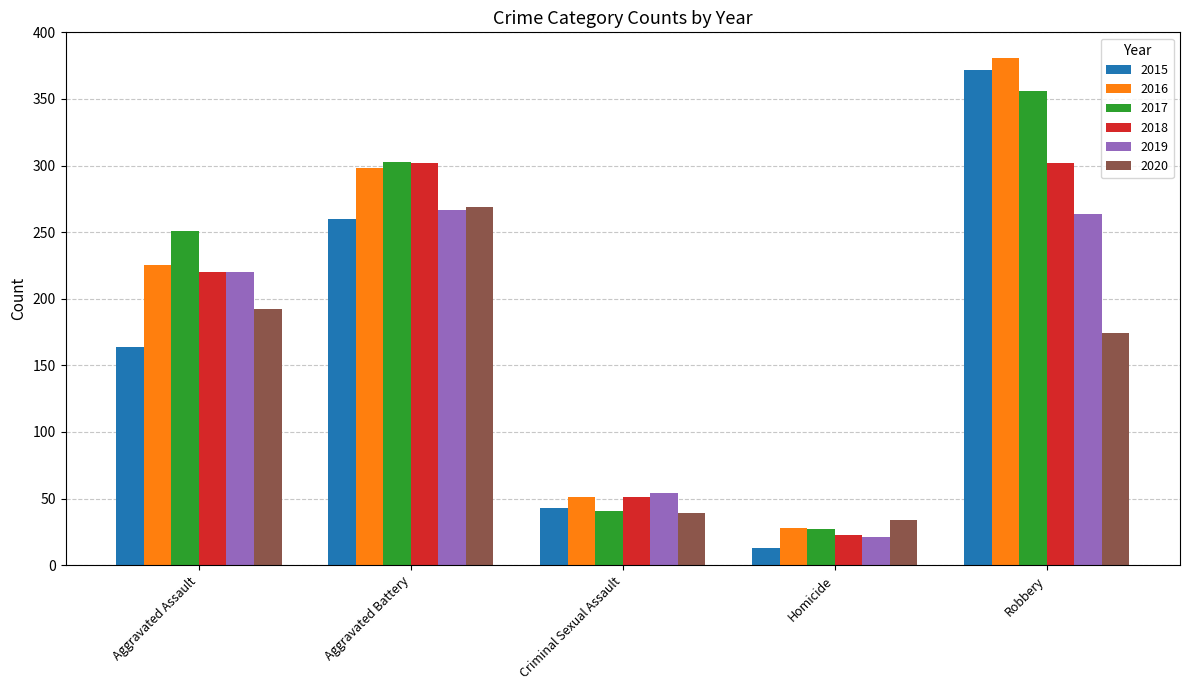

What is the label of the 4th bar from the left?

Homicide